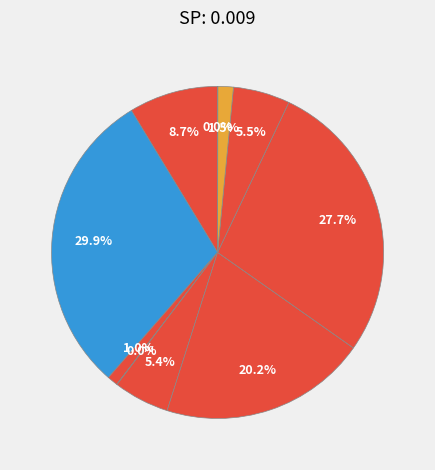

How much of the chart is everything except موجودی نقد?

98.5%